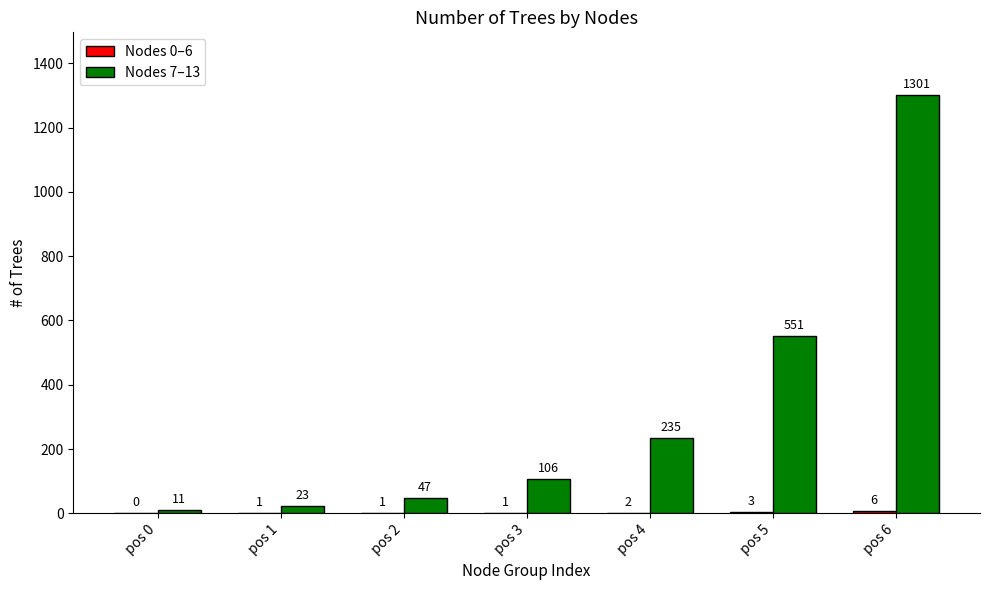

The Nodes 7–13 series shows 115 at pos 5. True or false?

False